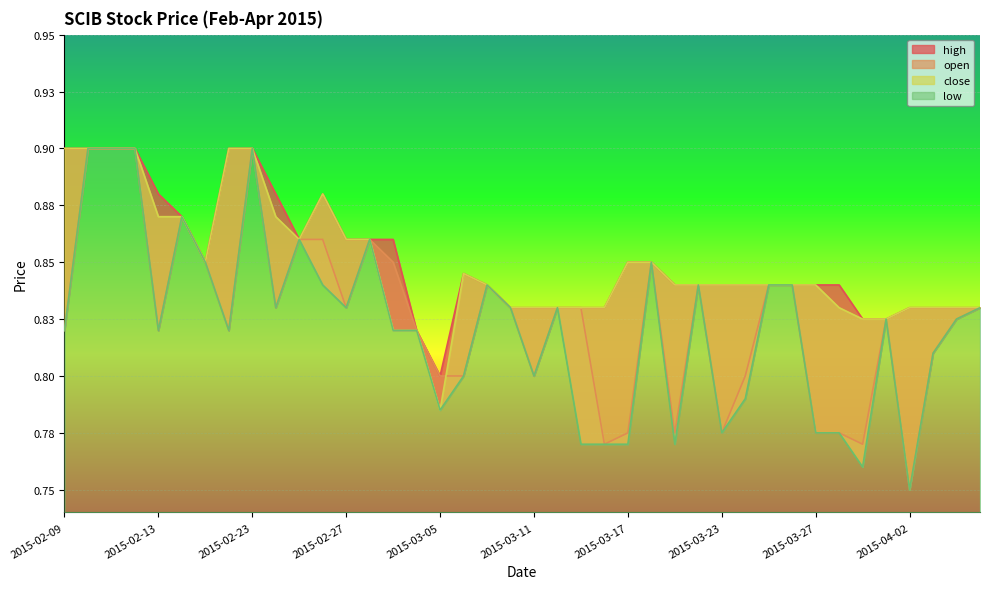

Reading right to left, extract all data points from this chart.

high: 2015-04-07=0.8	2015-04-06=0.8	2015-04-03=0.8	2015-04-02=0.8	2015-04-01=0.8	2015-03-31=0.8	2015-03-30=0.8	2015-03-27=0.8	2015-03-26=0.8	2015-03-25=0.8	2015-03-24=0.8	2015-03-23=0.8	2015-03-20=0.8	2015-03-19=0.8	2015-03-18=0.8	2015-03-17=0.8	2015-03-16=0.8	2015-03-13=0.8	2015-03-12=0.8	2015-03-11=0.8	2015-03-10=0.8	2015-03-09=0.8	2015-03-06=0.8	2015-03-05=0.8	2015-03-04=0.8	2015-03-03=0.9	2015-03-02=0.9	2015-02-27=0.9	2015-02-26=0.9	2015-02-25=0.9	2015-02-24=0.9	2015-02-23=0.9	2015-02-18=0.9	2015-02-17=0.8	2015-02-16=0.9	2015-02-13=0.9	2015-02-12=0.9	2015-02-11=0.9	2015-02-10=0.9	2015-02-09=0.9
open: 2015-04-07=0.8	2015-04-06=0.8	2015-04-03=0.8	2015-04-02=0.8	2015-04-01=0.8	2015-03-31=0.8	2015-03-30=0.8	2015-03-27=0.8	2015-03-26=0.8	2015-03-25=0.8	2015-03-24=0.8	2015-03-23=0.8	2015-03-20=0.8	2015-03-19=0.8	2015-03-18=0.8	2015-03-17=0.8	2015-03-16=0.8	2015-03-13=0.8	2015-03-12=0.8	2015-03-11=0.8	2015-03-10=0.8	2015-03-09=0.8	2015-03-06=0.8	2015-03-05=0.8	2015-03-04=0.8	2015-03-03=0.8	2015-03-02=0.9	2015-02-27=0.8	2015-02-26=0.9	2015-02-25=0.9	2015-02-24=0.8	2015-02-23=0.9	2015-02-18=0.8	2015-02-17=0.8	2015-02-16=0.9	2015-02-13=0.8	2015-02-12=0.9	2015-02-11=0.9	2015-02-10=0.9	2015-02-09=0.8
close: 2015-04-07=0.8	2015-04-06=0.8	2015-04-03=0.8	2015-04-02=0.8	2015-04-01=0.8	2015-03-31=0.8	2015-03-30=0.8	2015-03-27=0.8	2015-03-26=0.8	2015-03-25=0.8	2015-03-24=0.8	2015-03-23=0.8	2015-03-20=0.8	2015-03-19=0.8	2015-03-18=0.8	2015-03-17=0.8	2015-03-16=0.8	2015-03-13=0.8	2015-03-12=0.8	2015-03-11=0.8	2015-03-10=0.8	2015-03-09=0.8	2015-03-06=0.8	2015-03-05=0.8	2015-03-04=0.8	2015-03-03=0.8	2015-03-02=0.9	2015-02-27=0.9	2015-02-26=0.9	2015-02-25=0.9	2015-02-24=0.9	2015-02-23=0.9	2015-02-18=0.9	2015-02-17=0.8	2015-02-16=0.9	2015-02-13=0.9	2015-02-12=0.9	2015-02-11=0.9	2015-02-10=0.9	2015-02-09=0.9
low: 2015-04-07=0.8	2015-04-06=0.8	2015-04-03=0.8	2015-04-02=0.8	2015-04-01=0.8	2015-03-31=0.8	2015-03-30=0.8	2015-03-27=0.8	2015-03-26=0.8	2015-03-25=0.8	2015-03-24=0.8	2015-03-23=0.8	2015-03-20=0.8	2015-03-19=0.8	2015-03-18=0.8	2015-03-17=0.8	2015-03-16=0.8	2015-03-13=0.8	2015-03-12=0.8	2015-03-11=0.8	2015-03-10=0.8	2015-03-09=0.8	2015-03-06=0.8	2015-03-05=0.8	2015-03-04=0.8	2015-03-03=0.8	2015-03-02=0.9	2015-02-27=0.8	2015-02-26=0.8	2015-02-25=0.9	2015-02-24=0.8	2015-02-23=0.9	2015-02-18=0.8	2015-02-17=0.8	2015-02-16=0.9	2015-02-13=0.8	2015-02-12=0.9	2015-02-11=0.9	2015-02-10=0.9	2015-02-09=0.8